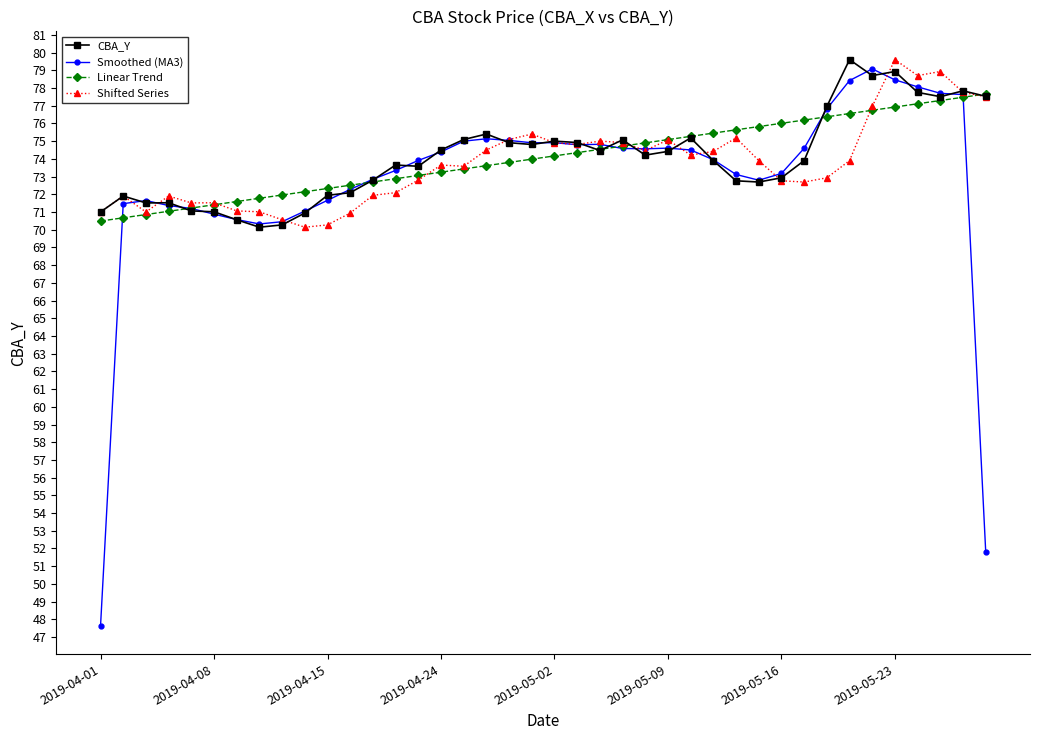

What is the average value of the Linear Trend series?

74.1